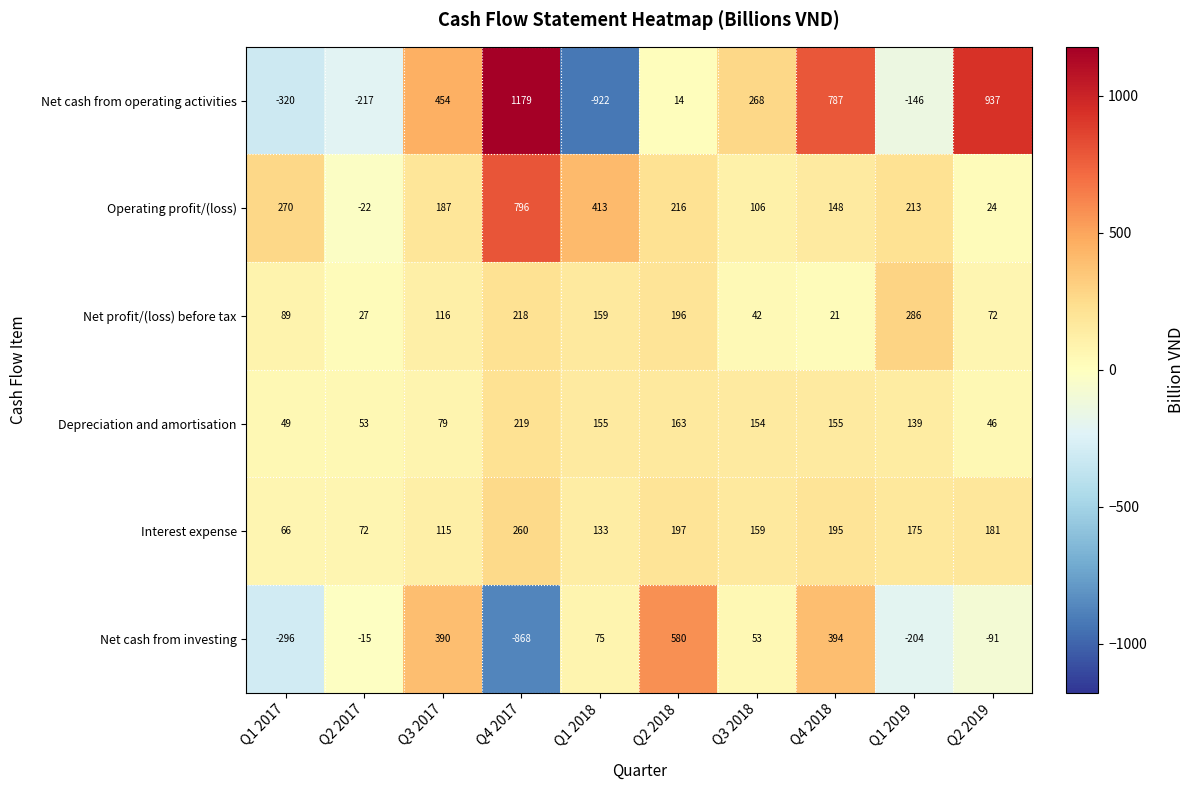

What is the difference between the maximum and second lowest values in the Net profit/(loss) before tax series?

259